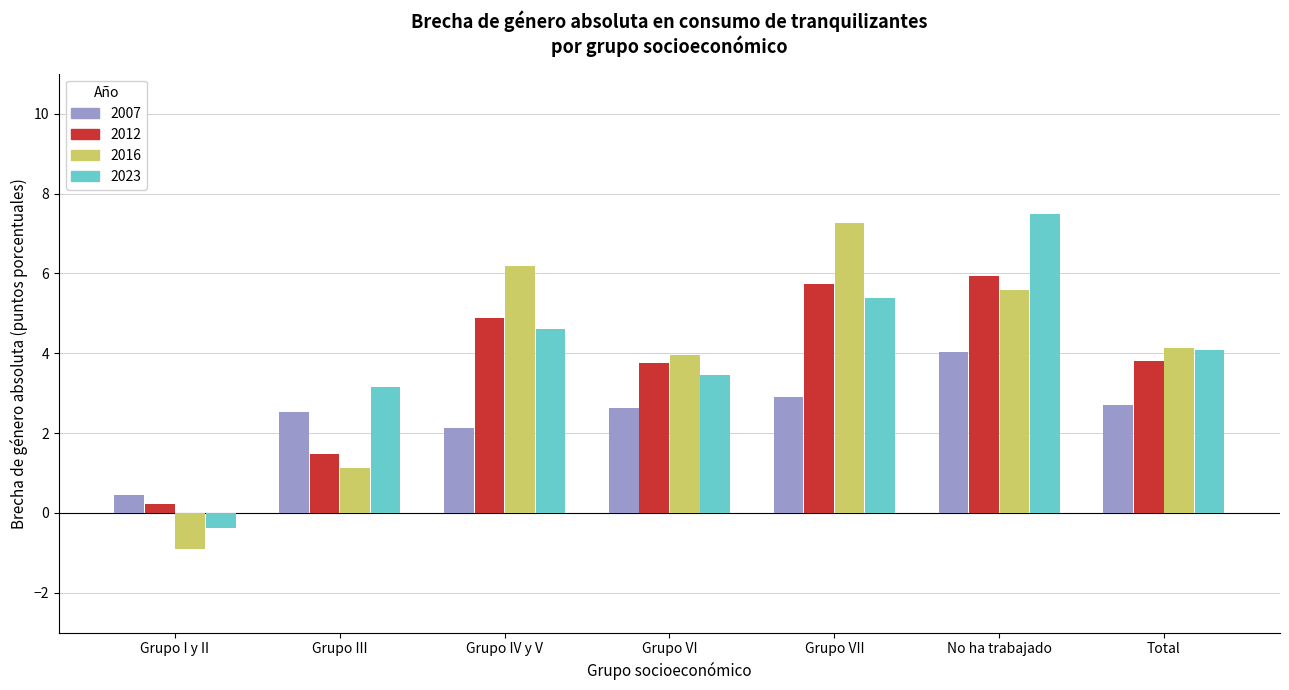

What is the label of the 2nd bar from the left?

Grupo III